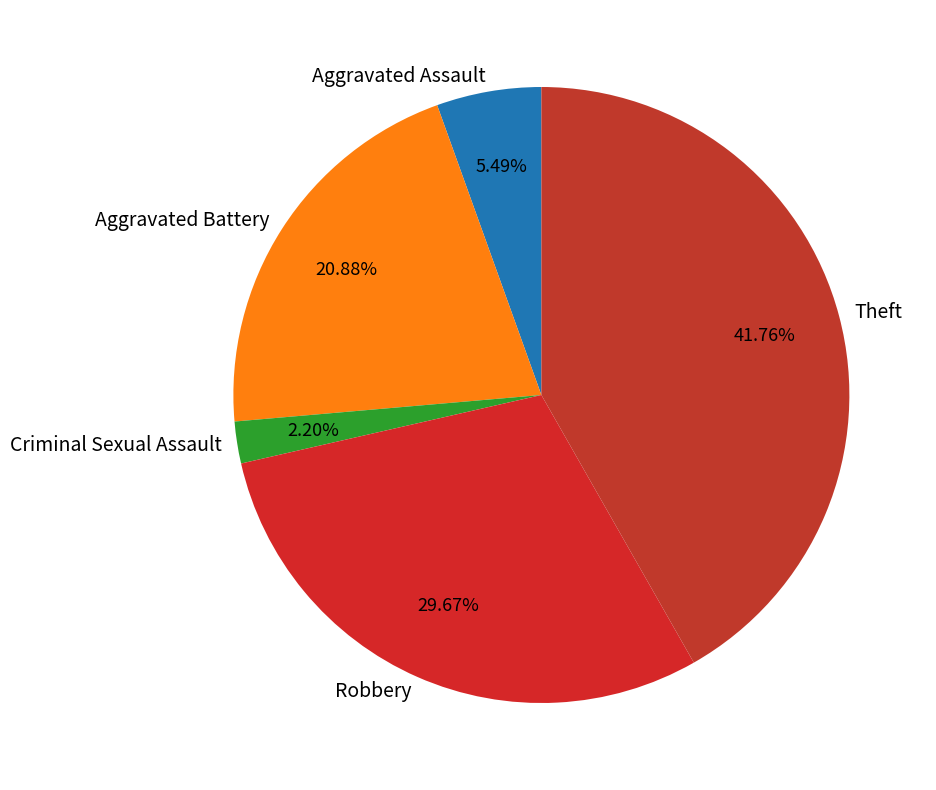

Count the number of slices in the pie.

5